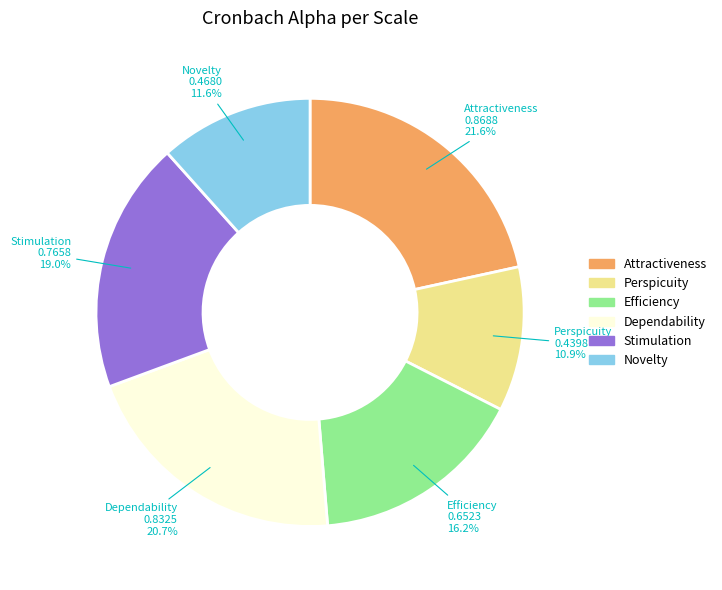

Combined, do Perspicuity and Efficiency account for over 50%?

No